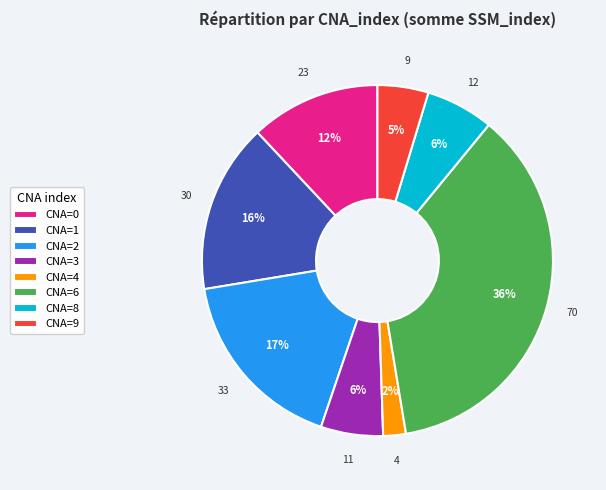

To the nearest percent, what portion does CNA=6 represent?

36%